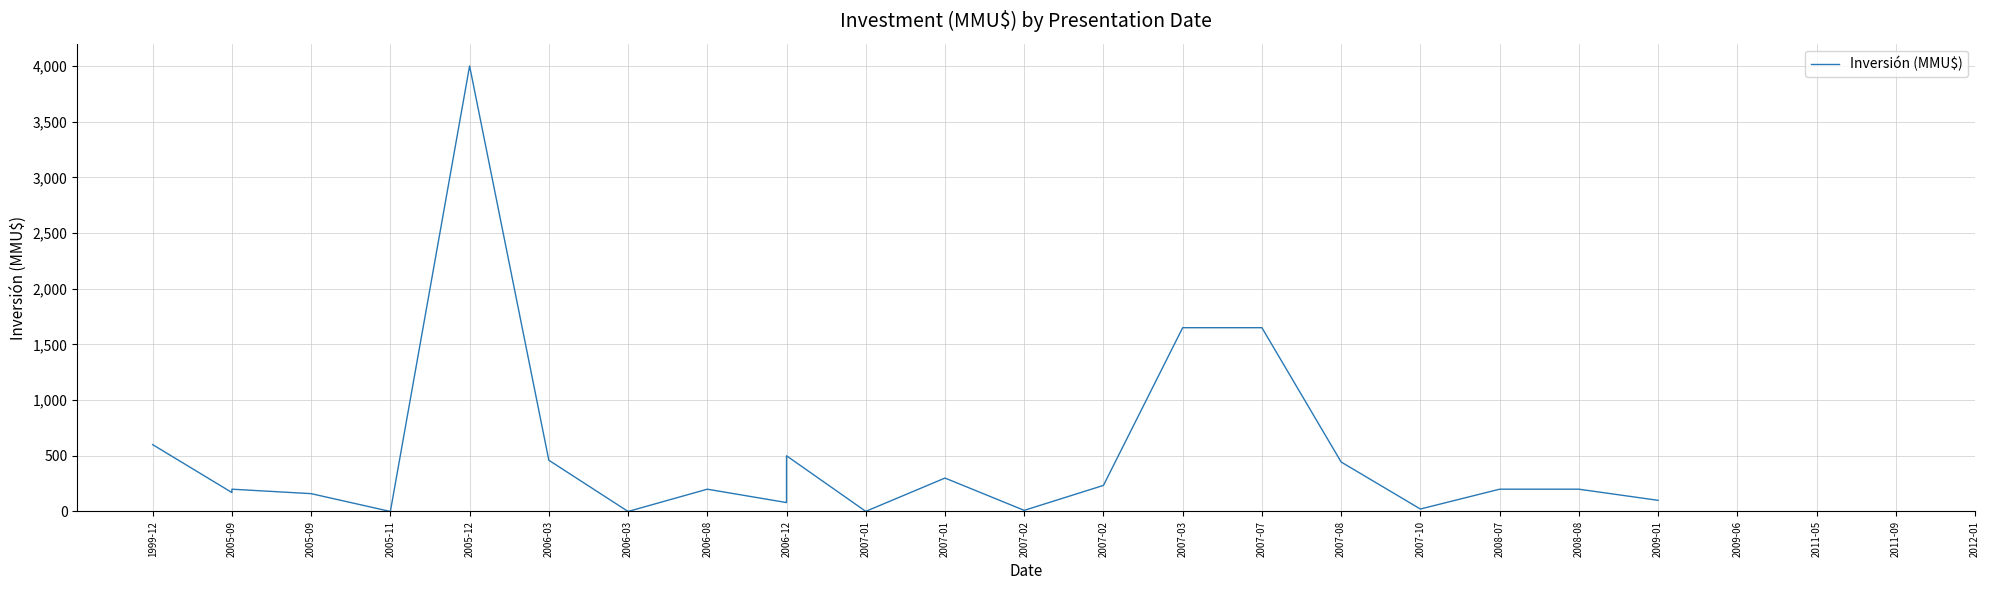

Reading left to right, extract all data points from this chart.

600	170	200	160	0	4000	4000	460	0	200	200	80	500	1	300	10	234	1650	1650	444	22	200	200	100